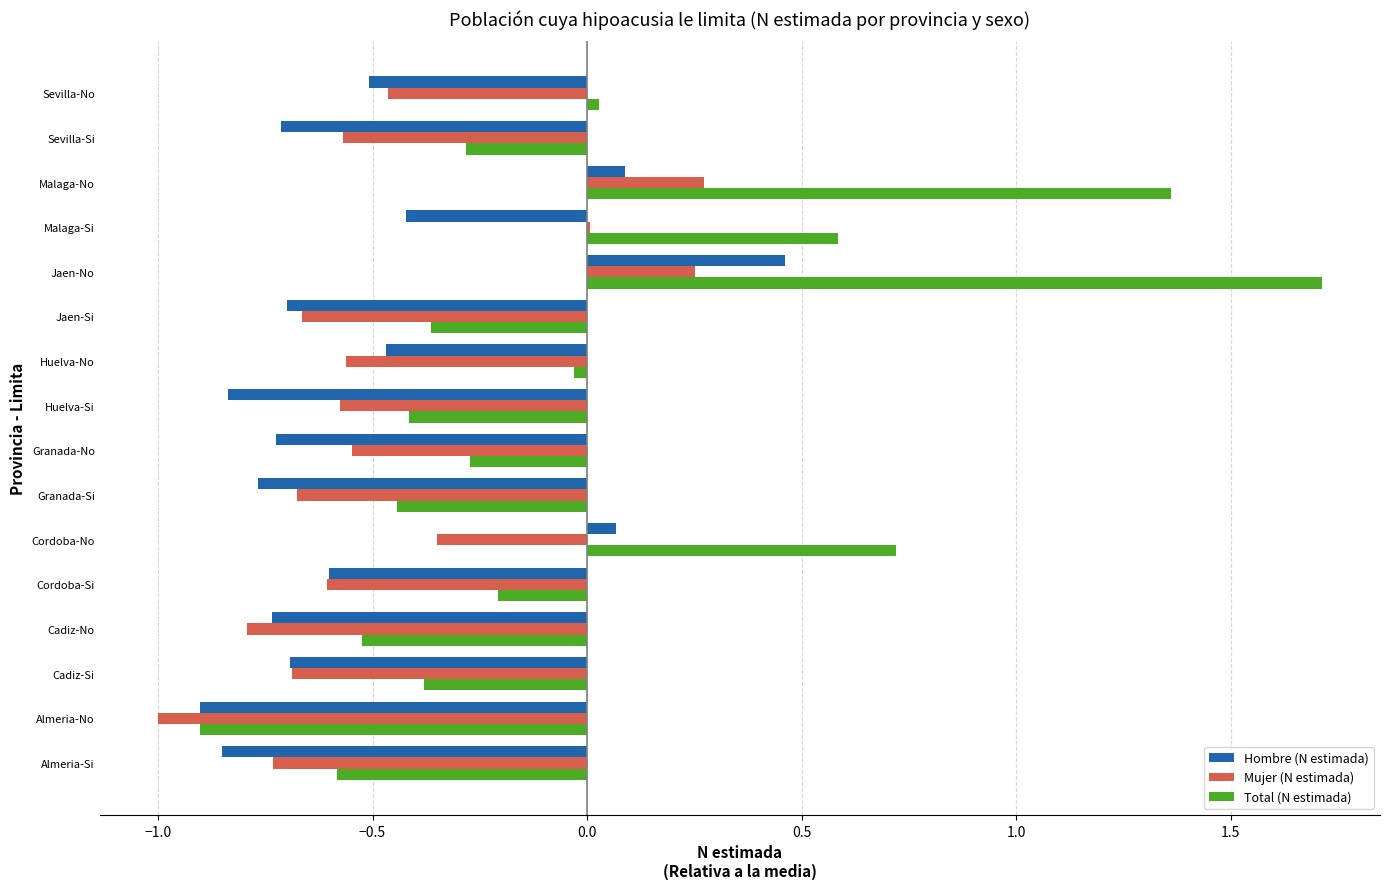

The Hombre (N estimada) series shows -0.7 at Cadiz-Si. True or false?

True